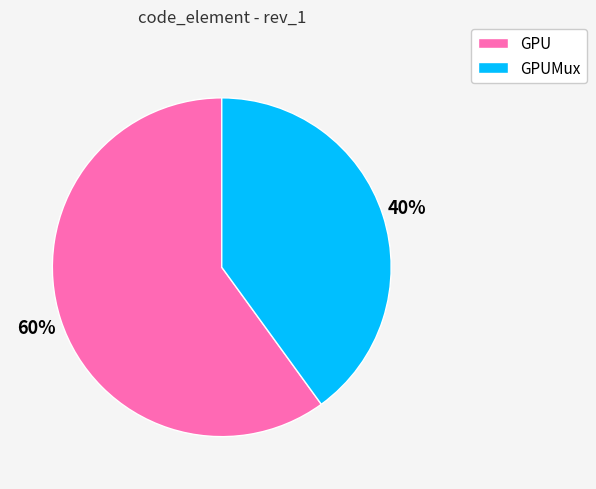

Which category has the smallest portion of the pie?

GPUMux